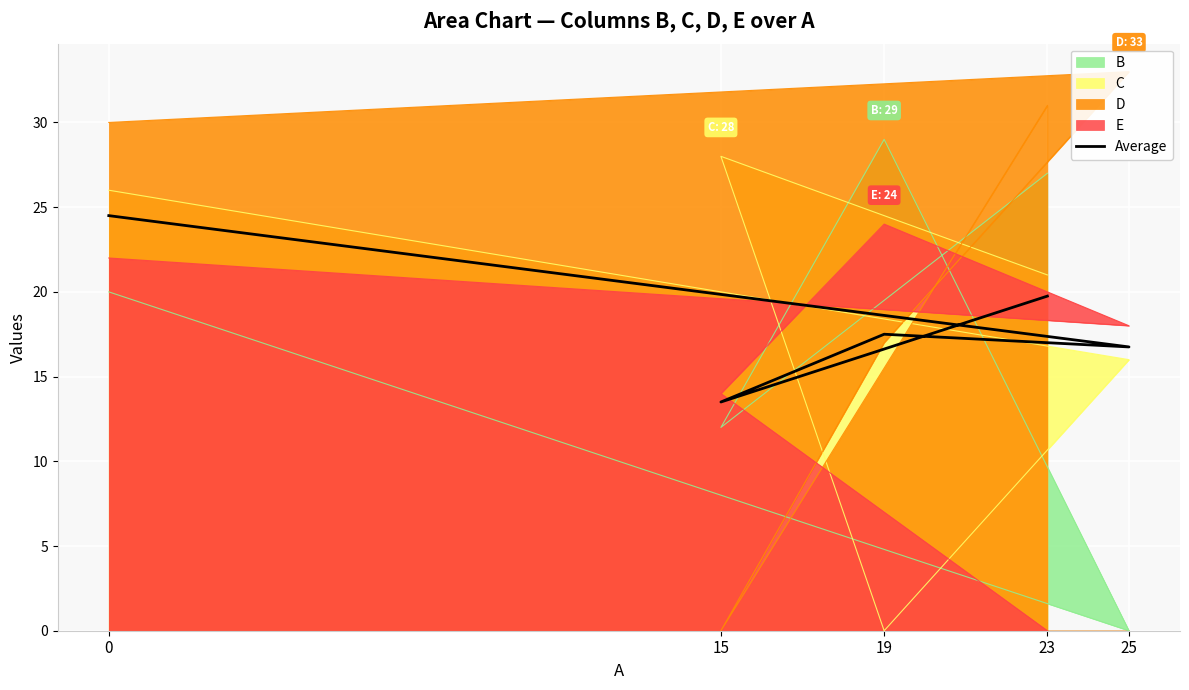

Where is the first local minimum?

25